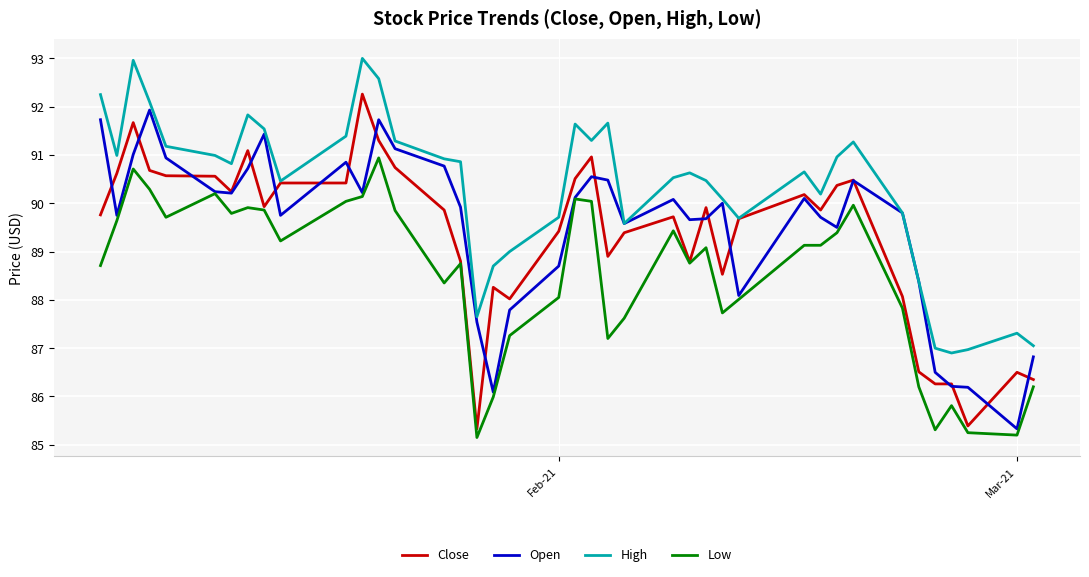

How many series are shown in this chart?

4